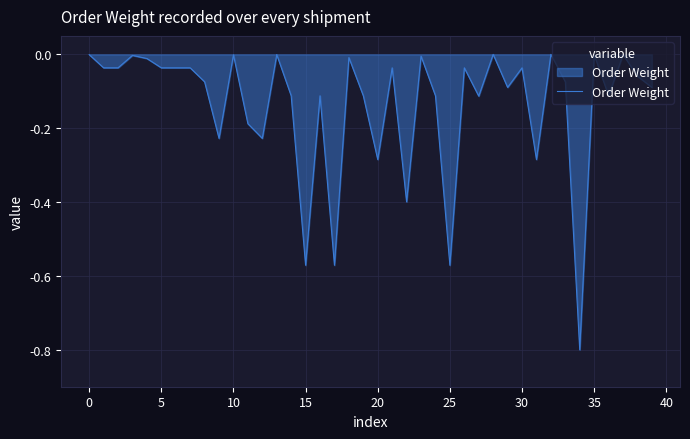

What is the minimum value shown in the chart?

-0.8